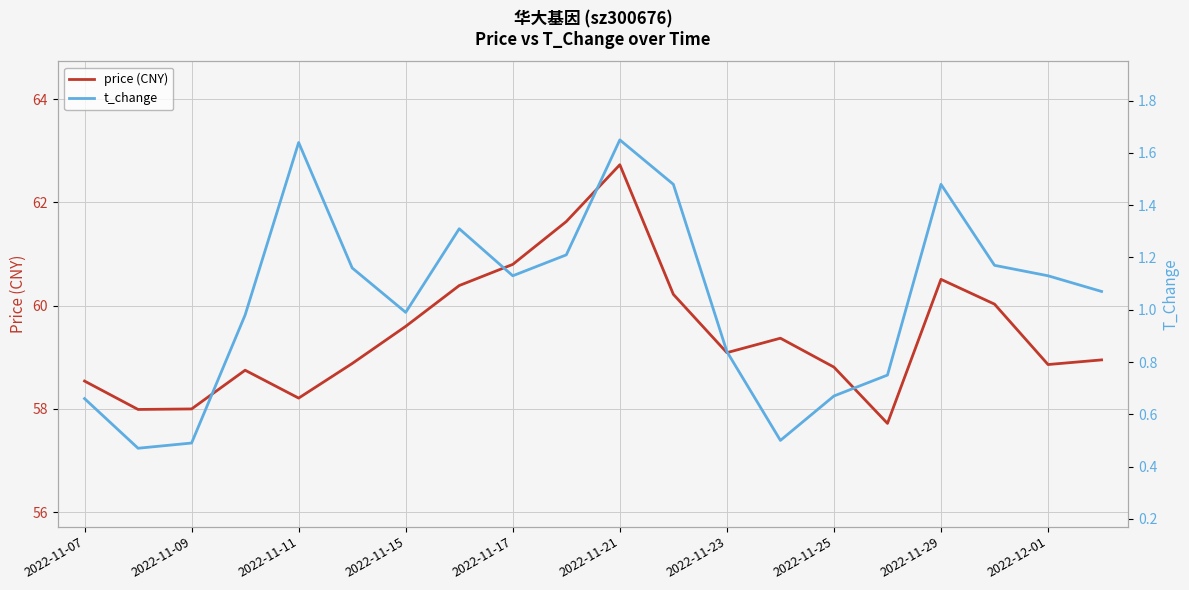

What are all the series names shown in the legend?

price (CNY), t_change